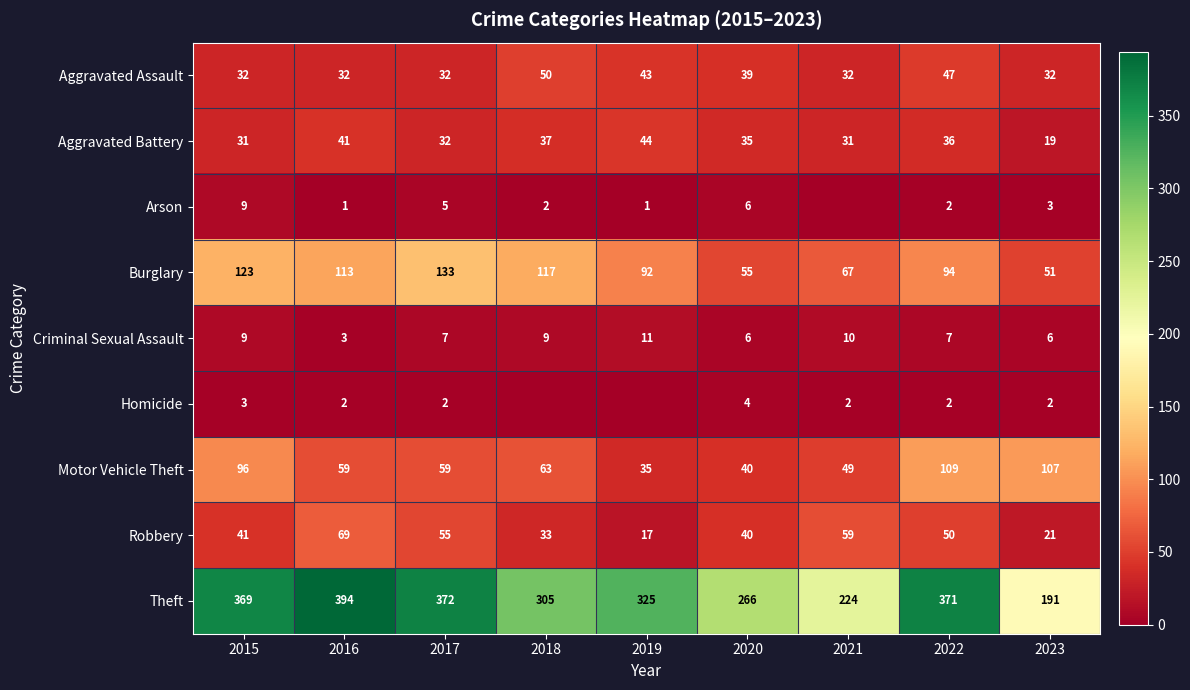

What is the greatest value displayed?

394